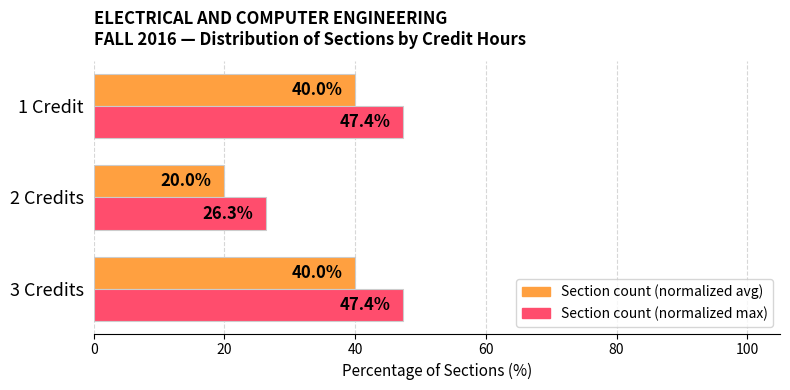

Count the number of data series in this chart.

2